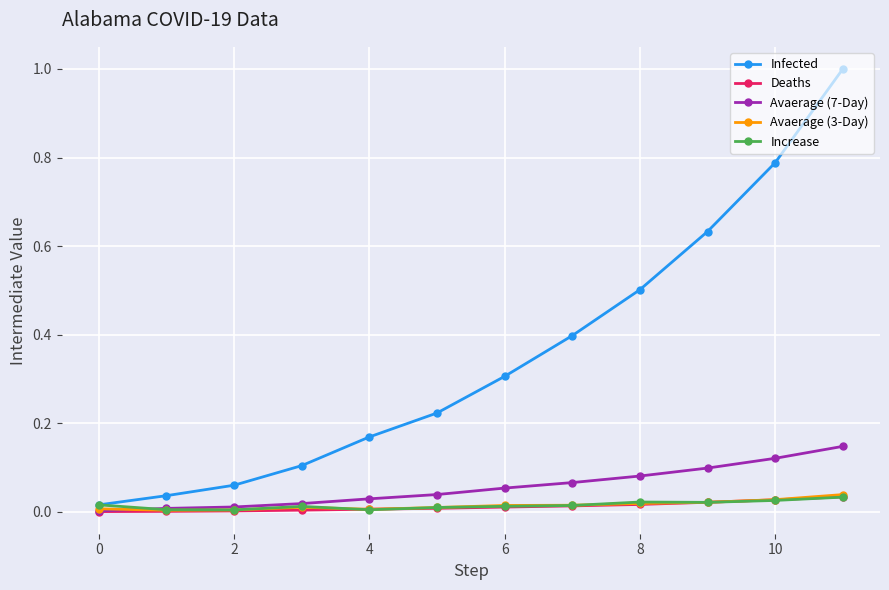

True or false: Infected has more than 1 points higher than both neighbors.

False